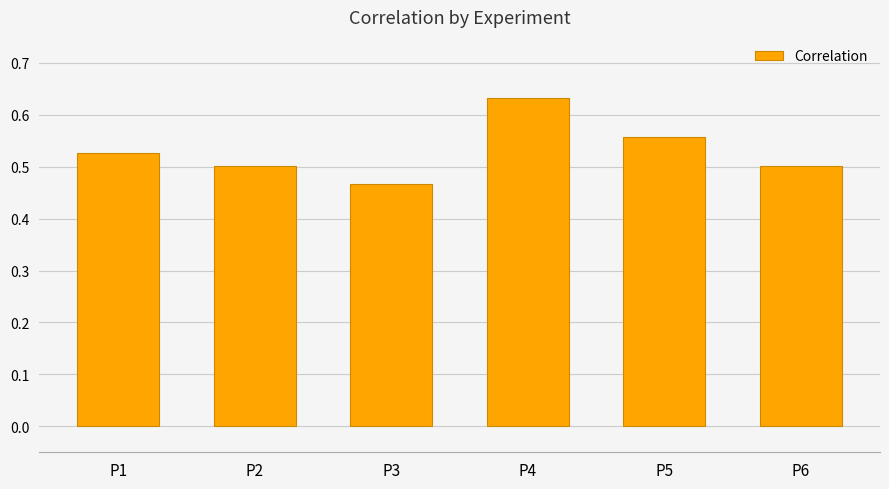

At which label is the value closest to 0?

P3